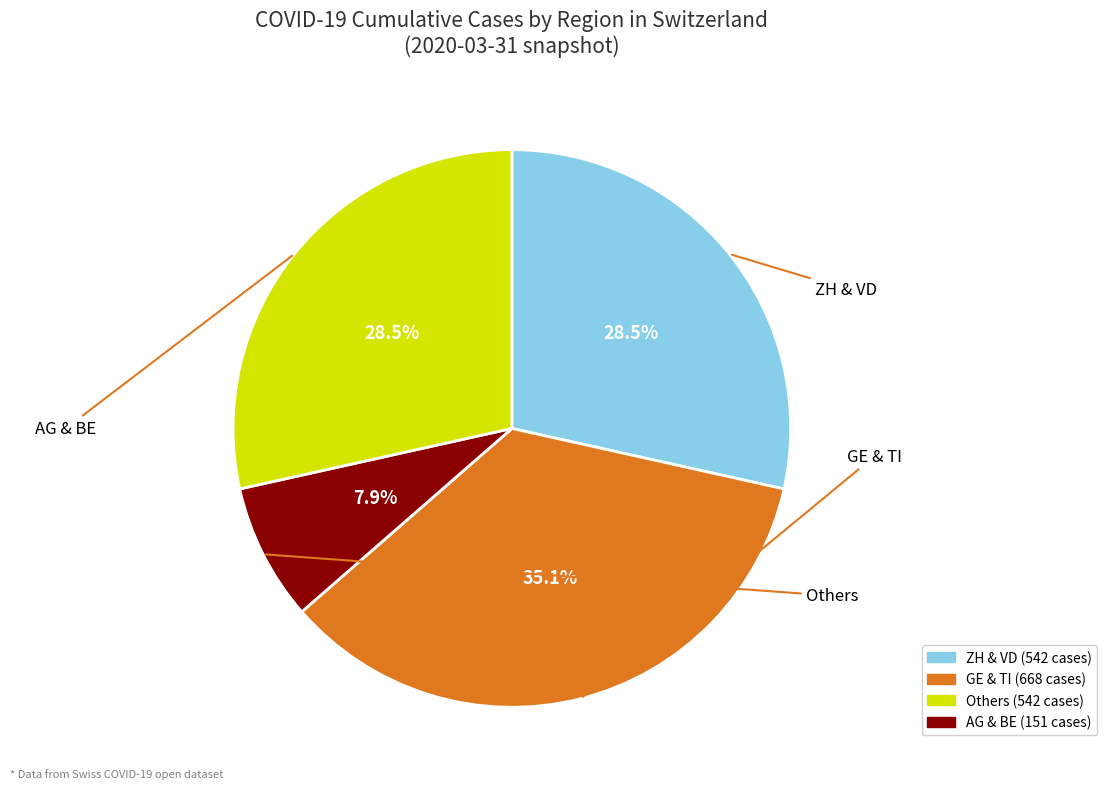

Is there any slice that represents more than half of the pie?

No